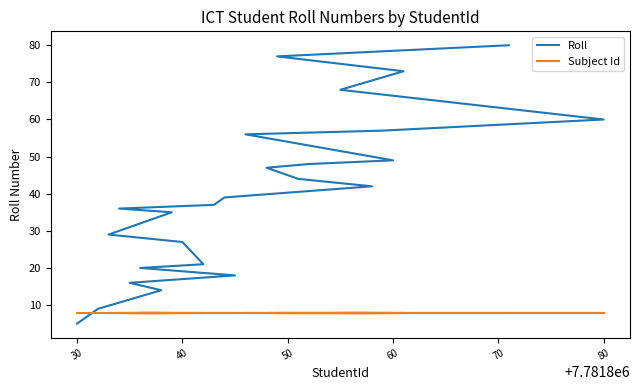

Which series has the largest total across all categories?

Roll